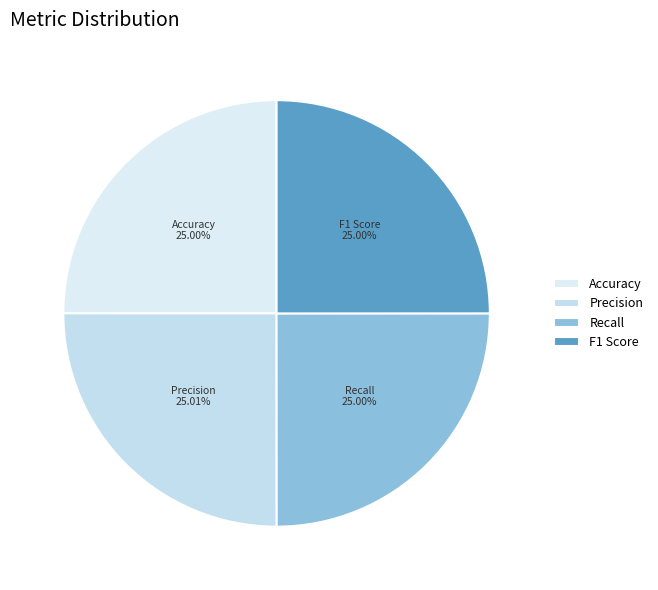

How many segments does this pie chart have?

4